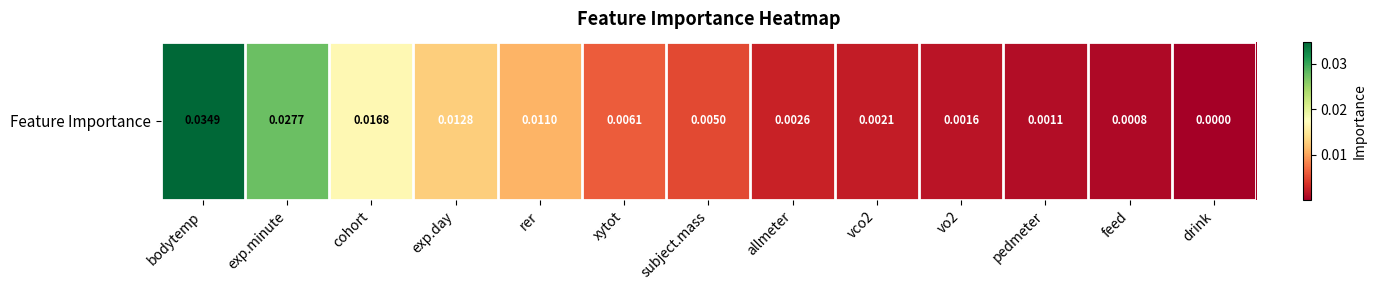

List the labels in order of value, smallest first.

drink, feed, pedmeter, vo2, vco2, allmeter, subject.mass, xytot, rer, exp.day, cohort, exp.minute, bodytemp